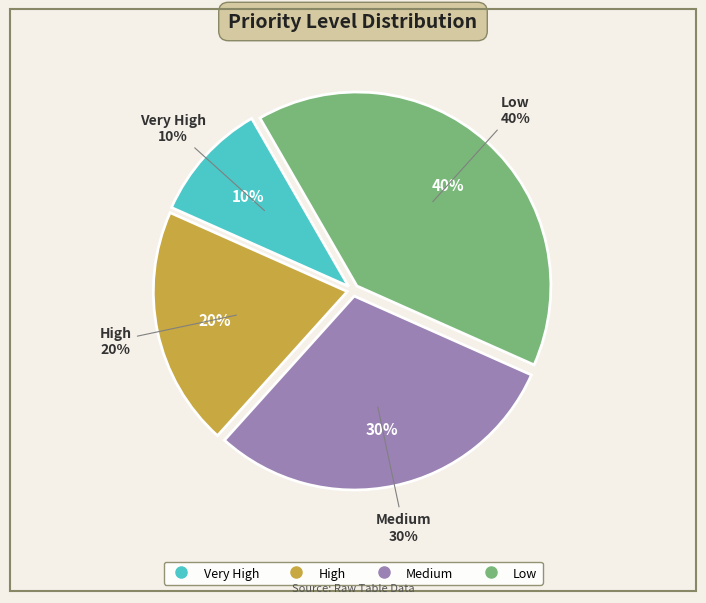

True or false: Very High accounts for 10% of the total.

True